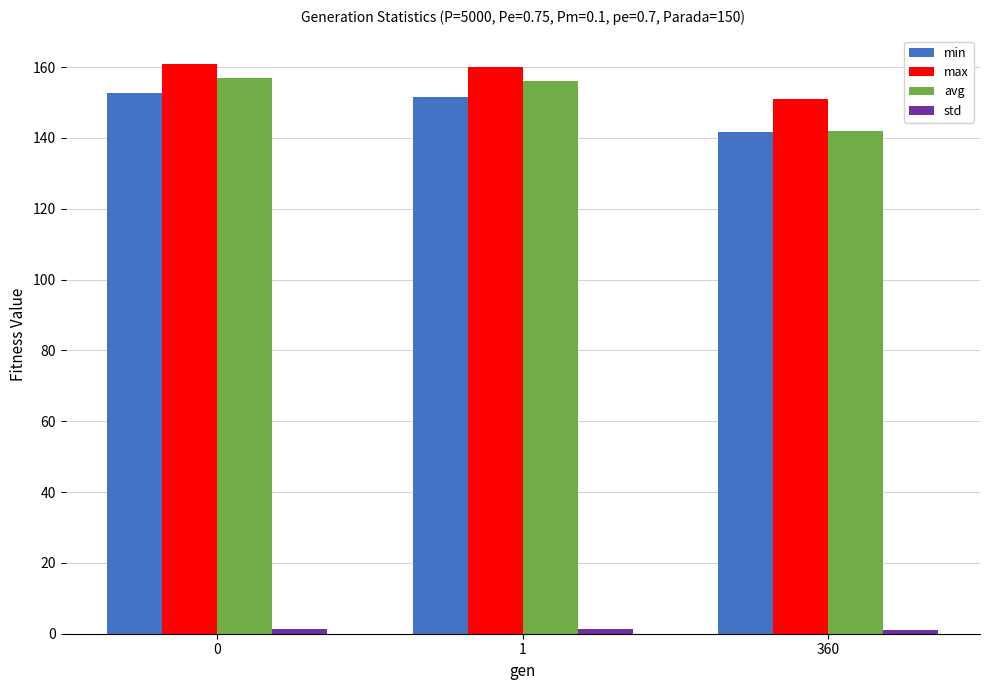

Which series has the largest range (max minus min)?

avg